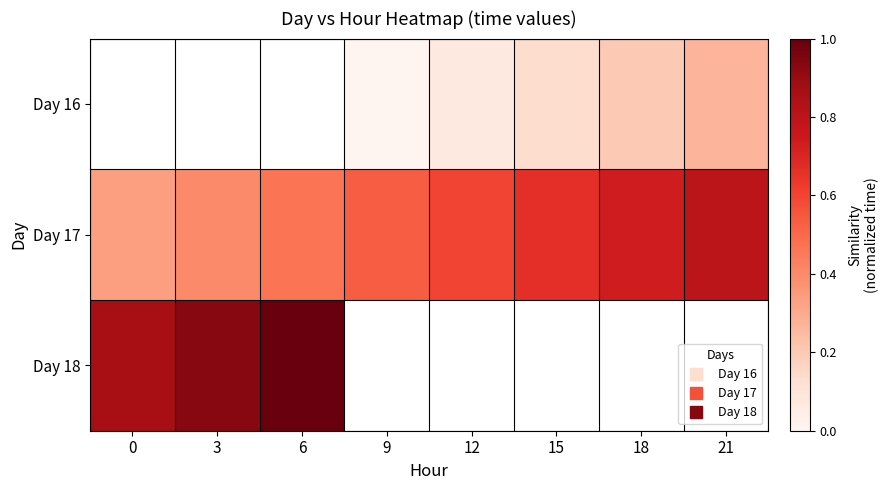

Which series has the largest range (max minus min)?

Day 17